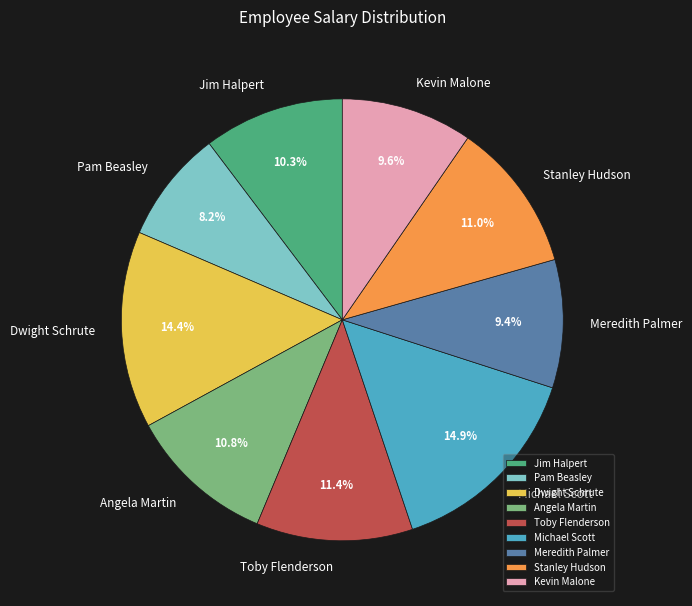

Do Jim Halpert and Pam Beasley together represent more than half of the pie?

No